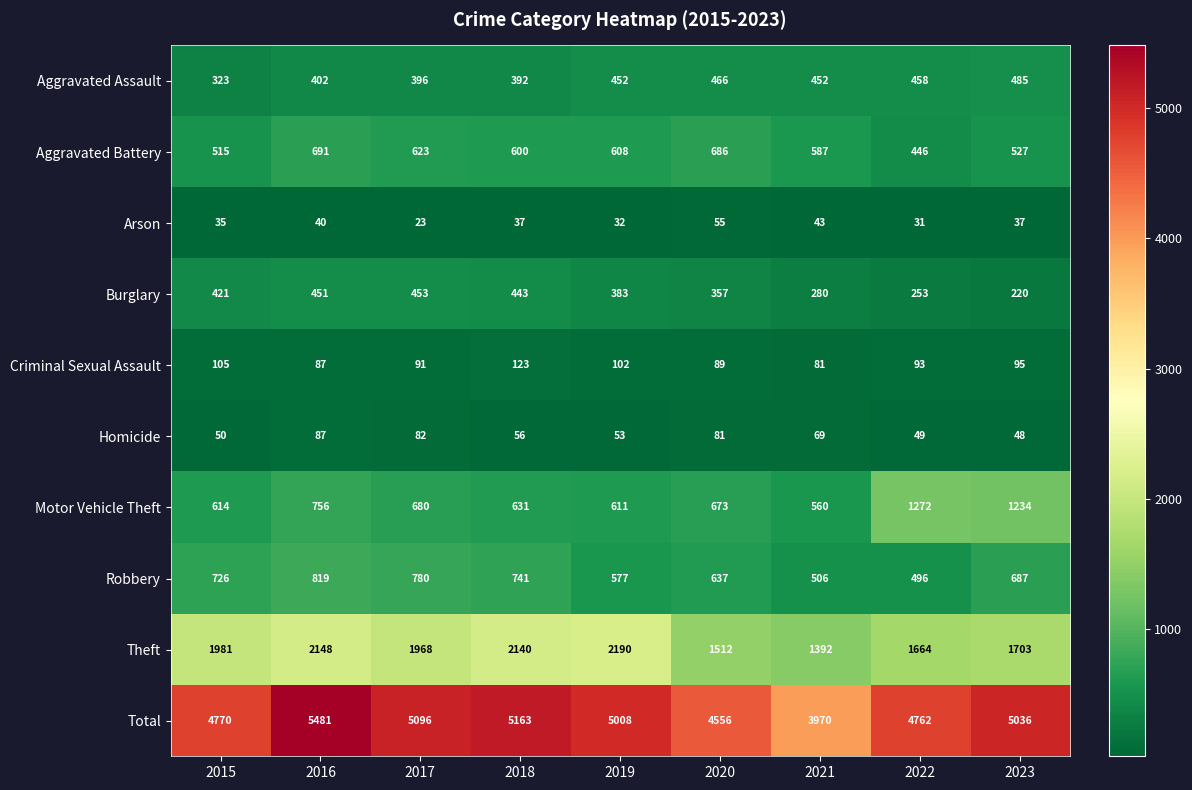

At 2020, list the series in order from smallest to largest.

Arson, Homicide, Criminal Sexual Assault, Burglary, Aggravated Assault, Robbery, Motor Vehicle Theft, Aggravated Battery, Theft, Total